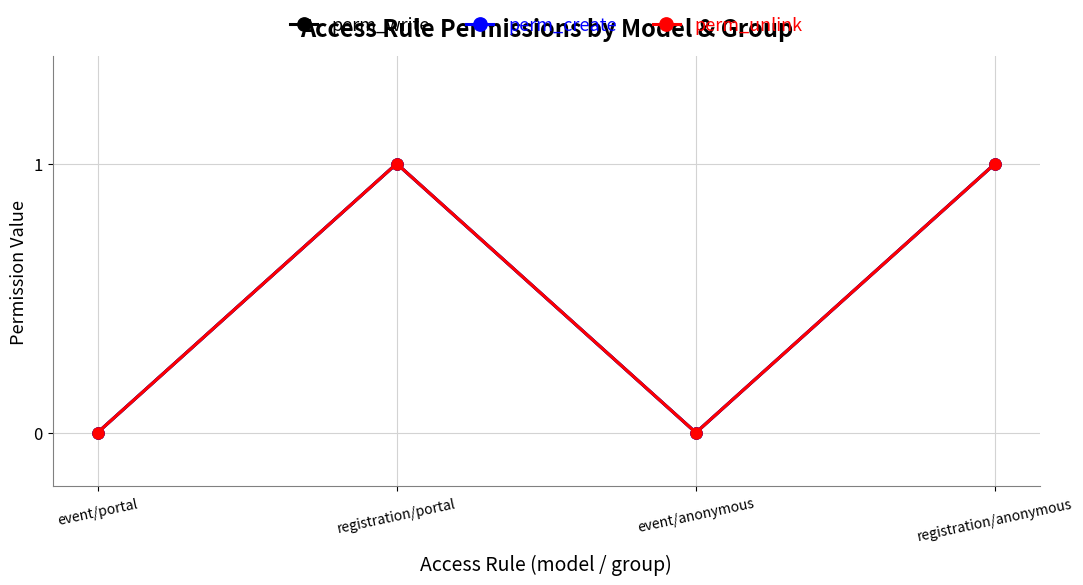

Reading left to right, extract all data points from this chart.

perm_write: 0	1	0	1
perm_create: 0	1	0	1
perm_unlink: 0	1	0	1